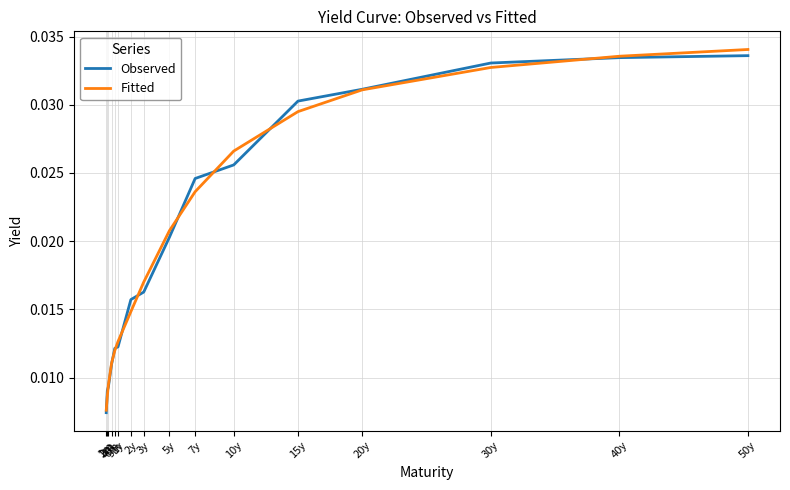

At which label is Observed closest to 0?

1m